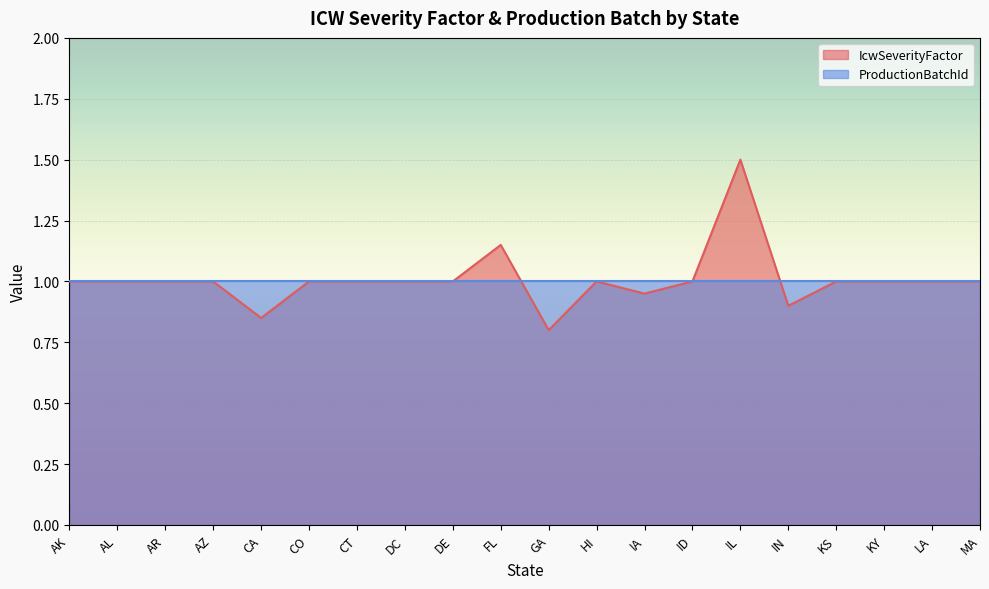

Approximately how many times larger is the value at IA compared to AR?

0.9